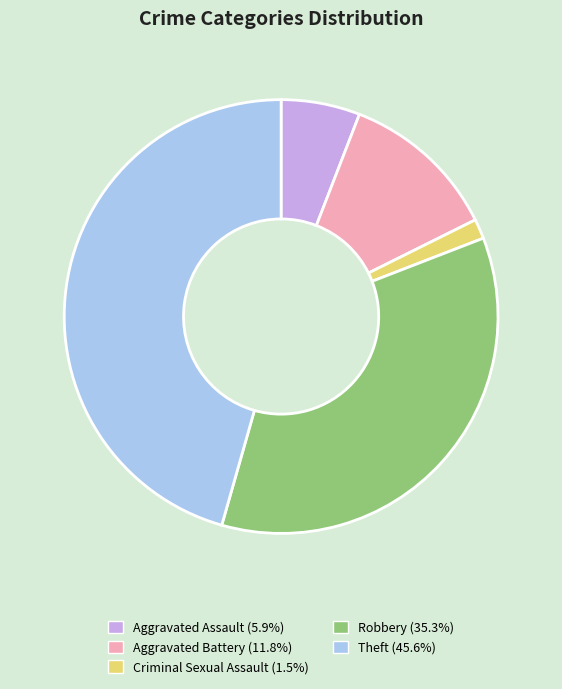

Rank the categories by value from highest to lowest.

Theft, Robbery, Aggravated Battery, Aggravated Assault, Criminal Sexual Assault